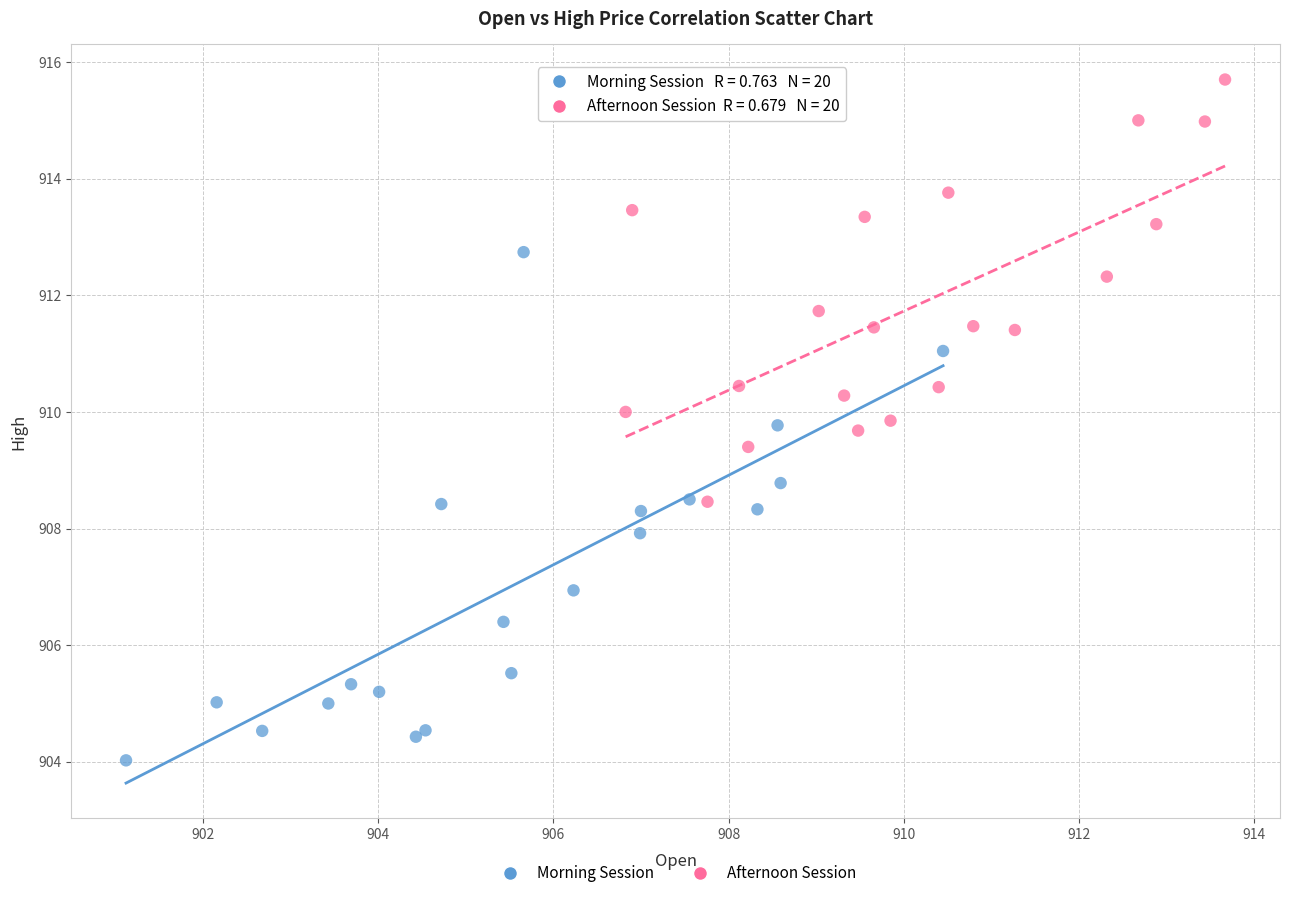

What are all the series names shown in the legend?

Morning Session, Afternoon Session